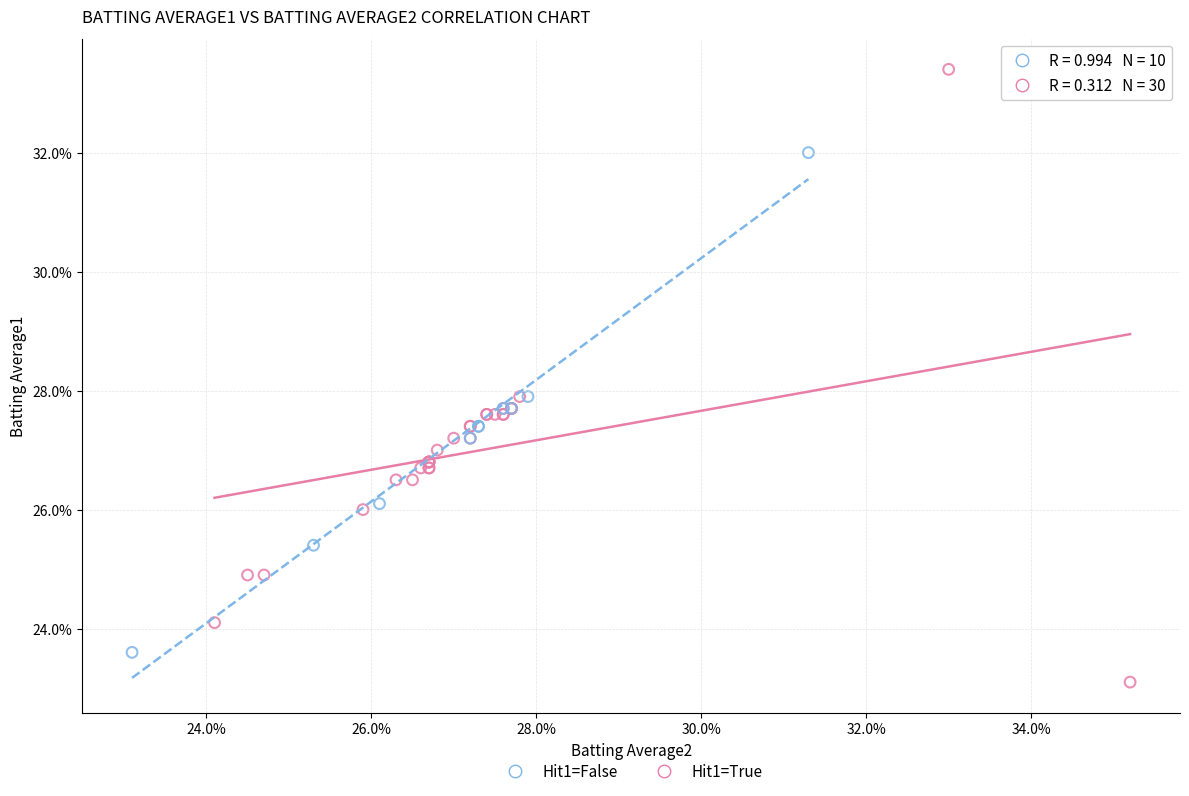

Which series has the widest spread of Y values?

Hit1=True